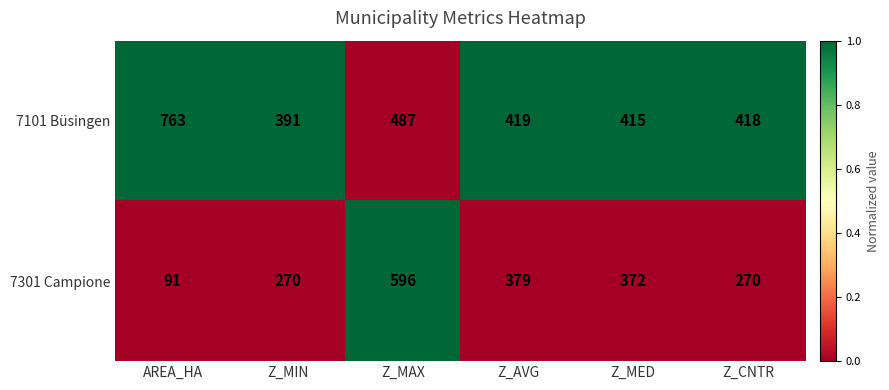

Reading left to right, extract all data points from this chart.

7101 Büsingen: AREA_HA=763	Z_MIN=391	Z_MAX=487	Z_AVG=419	Z_MED=415	Z_CNTR=418
7301 Campione: AREA_HA=91	Z_MIN=270	Z_MAX=596	Z_AVG=379	Z_MED=372	Z_CNTR=270